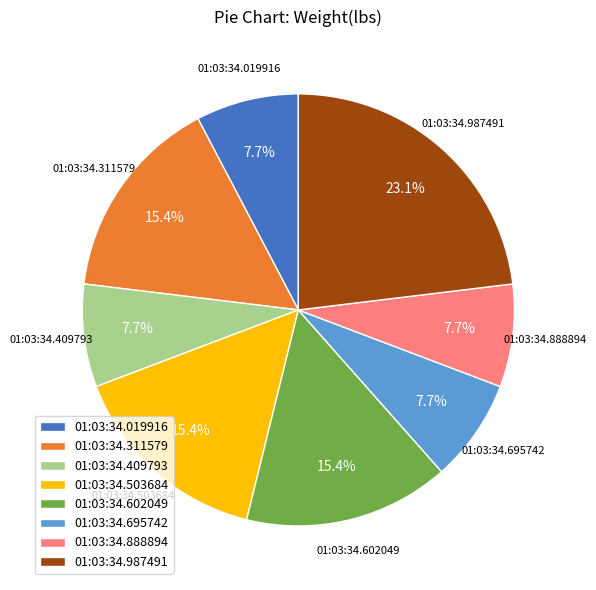

Count the number of slices in the pie.

8